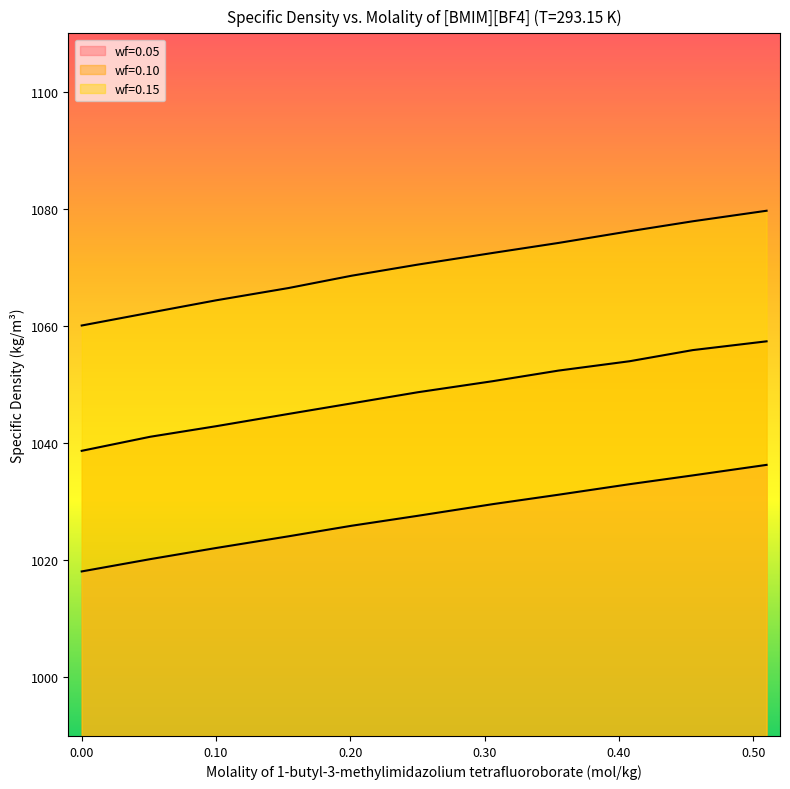

Reading left to right, what are all the values shown in this chart?

wf=0.05: 1018.1	1020.2	1022.1	1024.1	1025.9	1027.6	1029.6	1031.2	1033.0	1034.5	1036.3
wf=0.10: 1038.7	1041.1	1042.9	1045.0	1046.8	1048.7	1050.6	1052.4	1054.0	1055.9	1057.4
wf=0.15: 1060.1	1062.3	1064.4	1066.5	1068.6	1070.5	1072.5	1074.2	1076.2	1077.9	1079.7